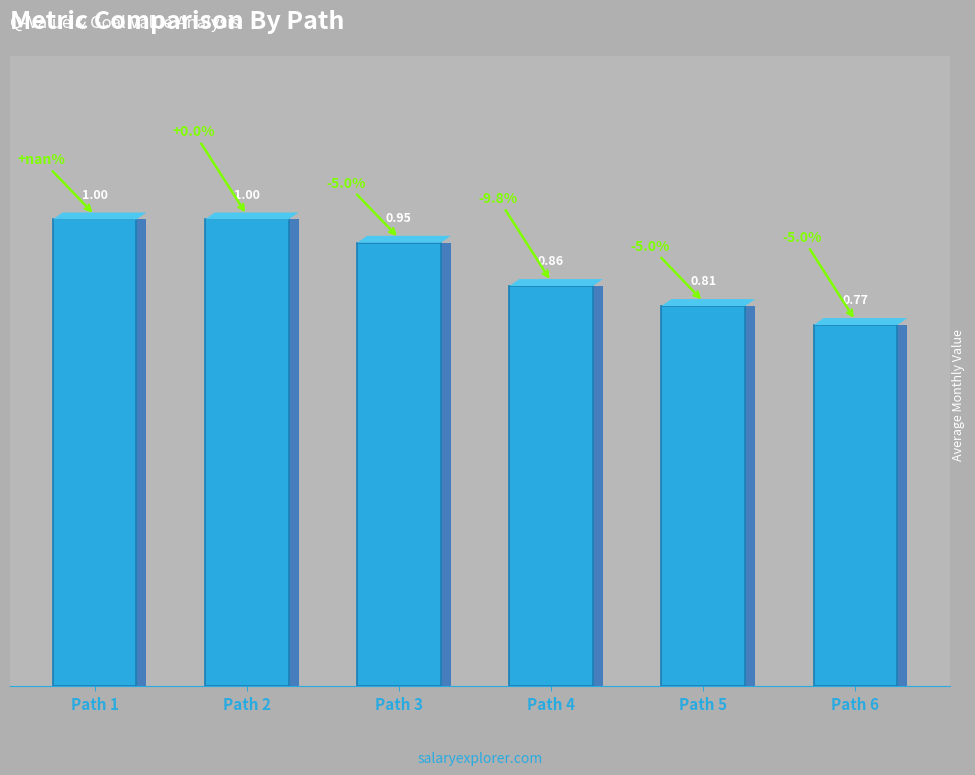

How many bars are there in total?

6